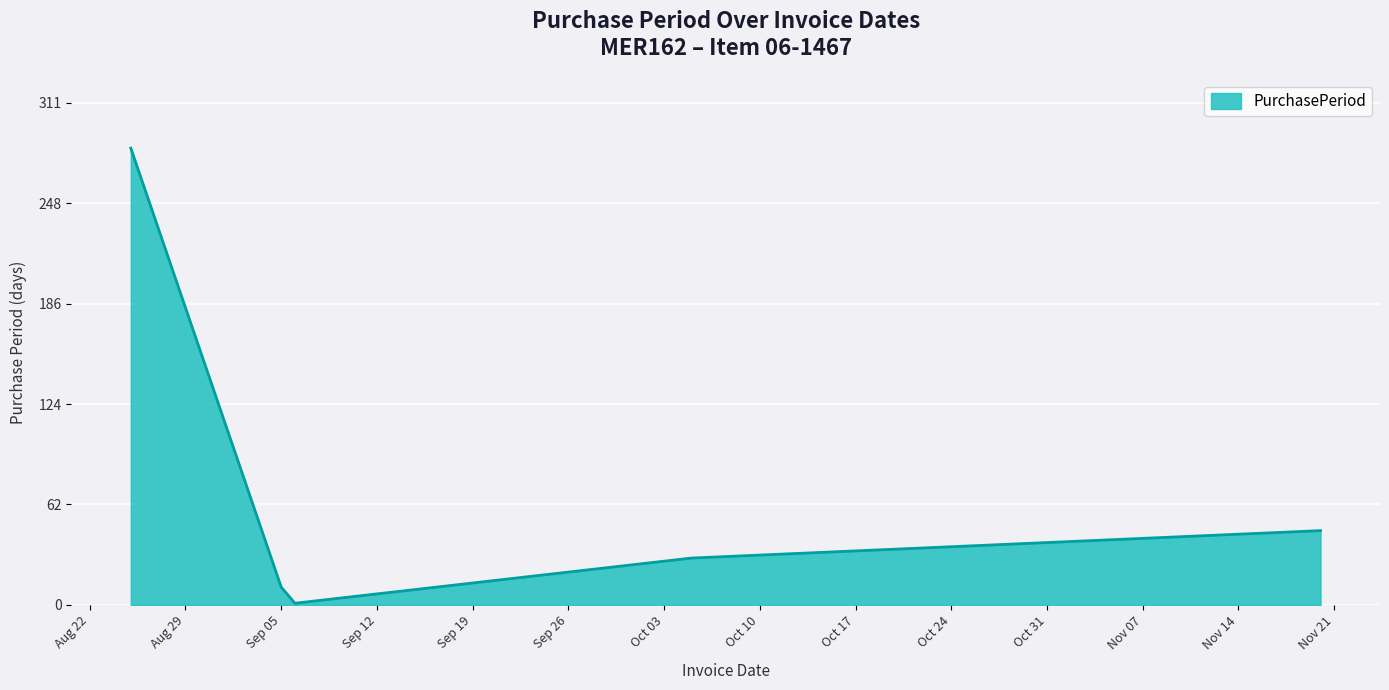

What is the difference between the maximum and minimum values?

282